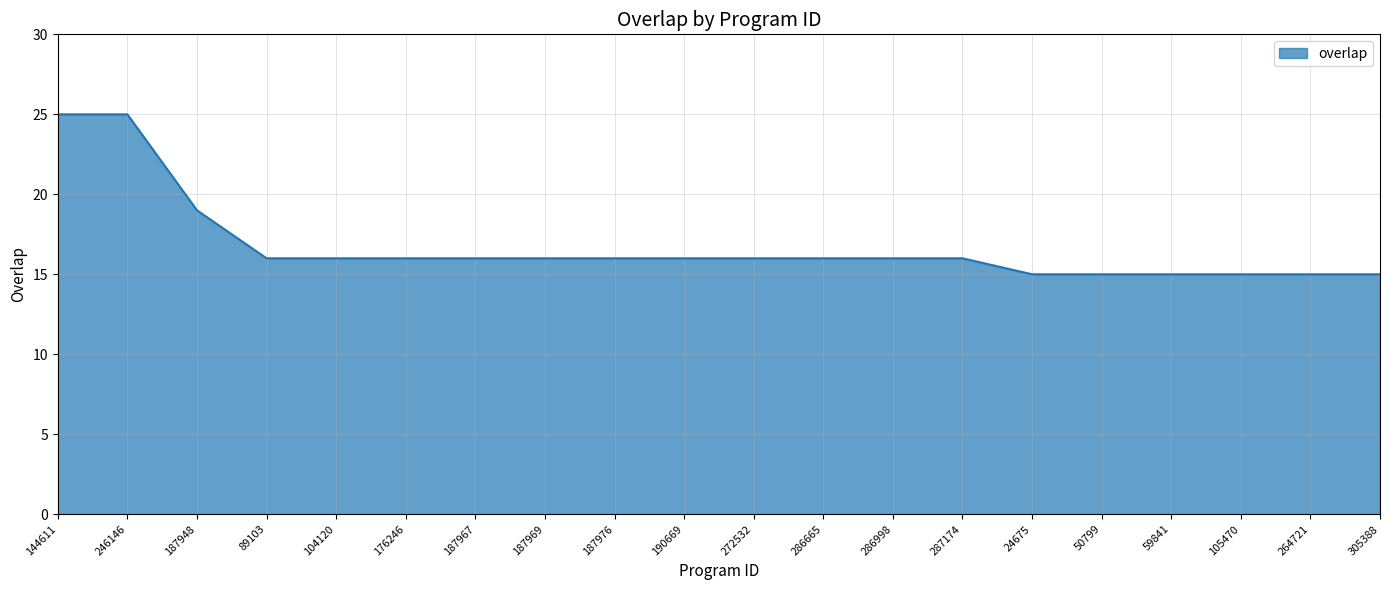

What is the difference between the second highest and minimum values?

10